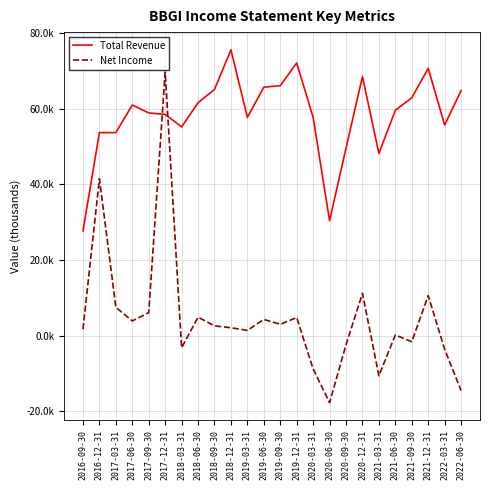

Reading left to right, list all the values displayed in this chart.

Total Revenue: 2016-09-30=27700	2016-12-31=53700	2017-03-31=53700	2017-06-30=61000	2017-09-30=58900	2017-12-31=58500	2018-03-31=55200	2018-06-30=61600	2018-09-30=65100	2018-12-31=75600	2019-03-31=57700	2019-06-30=65700	2019-09-30=66100	2019-12-31=72100	2020-03-31=57700	2020-06-30=30400	2020-09-30=49600	2020-12-31=68500	2021-03-31=48200	2021-06-30=59600	2021-09-30=62900	2021-12-31=70700	2022-03-31=55700	2022-06-30=64800
Net Income: 2016-09-30=1700	2016-12-31=41500	2017-03-31=7500	2017-06-30=3900	2017-09-30=6100	2017-12-31=69700	2018-03-31=-3200	2018-06-30=4900	2018-09-30=2600	2018-12-31=2100	2019-03-31=1400	2019-06-30=4300	2019-09-30=3000	2019-12-31=4800	2020-03-31=-8800	2020-06-30=-17700	2020-09-30=-2400	2020-12-31=11200	2021-03-31=-10600	2021-06-30=200	2021-09-30=-1600	2021-12-31=10600	2022-03-31=-3600	2022-06-30=-14500